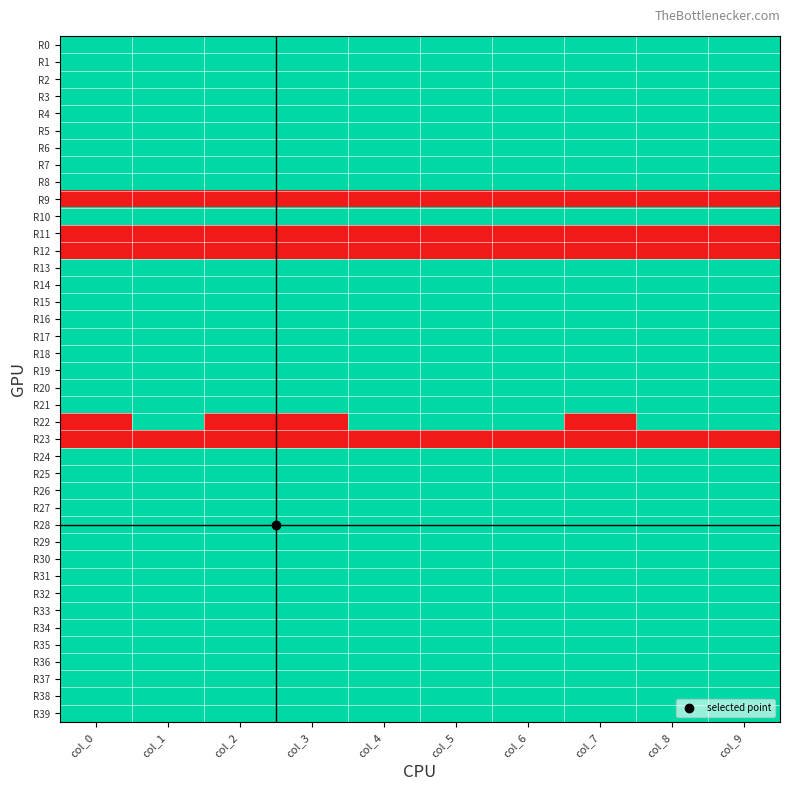

How many categories are shown in the chart?

10